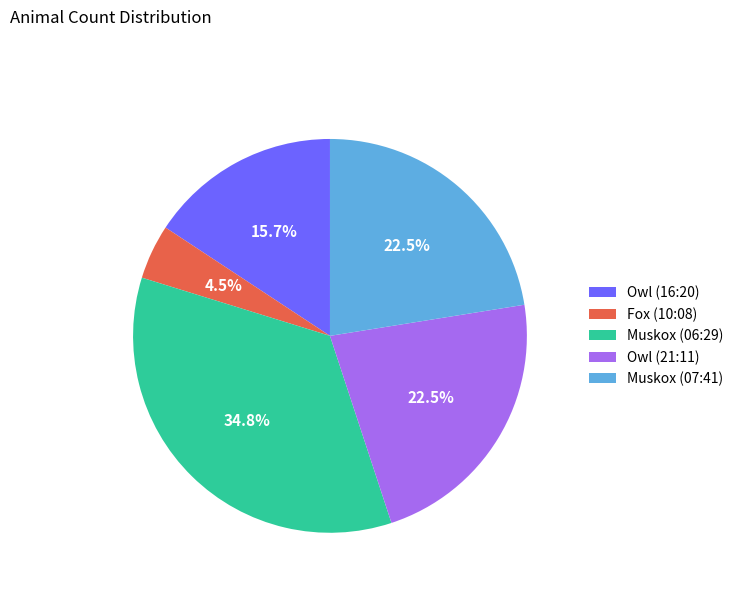

What is the ratio of the value at Muskox (07:41) to the value at Fox (10:08)?

5.0